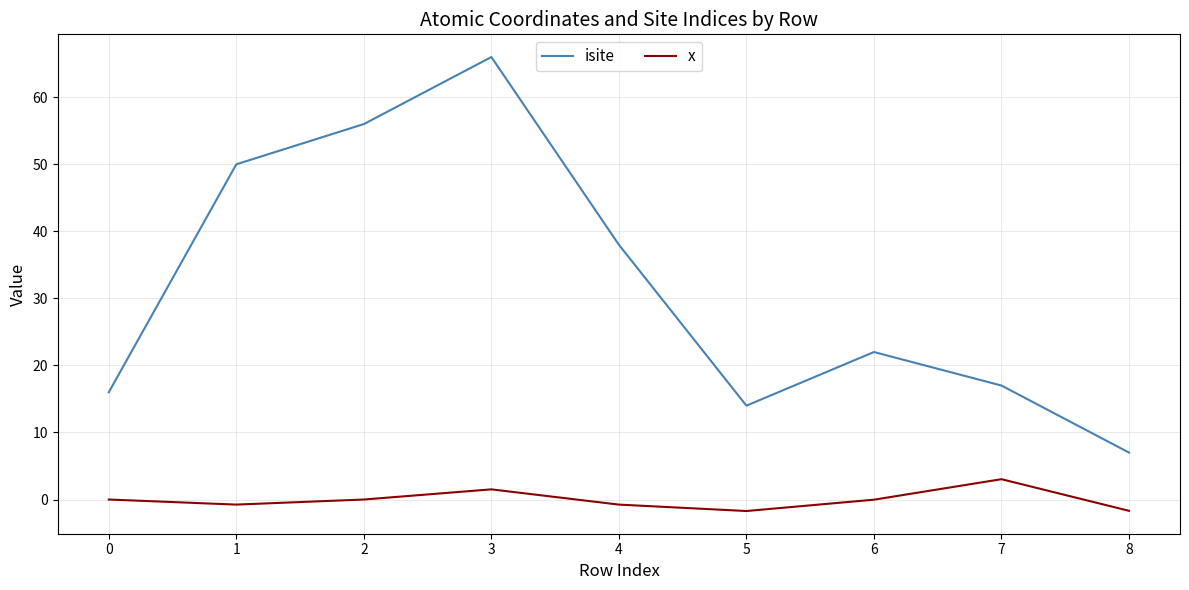

True or false: x and isite cross at least once.

False